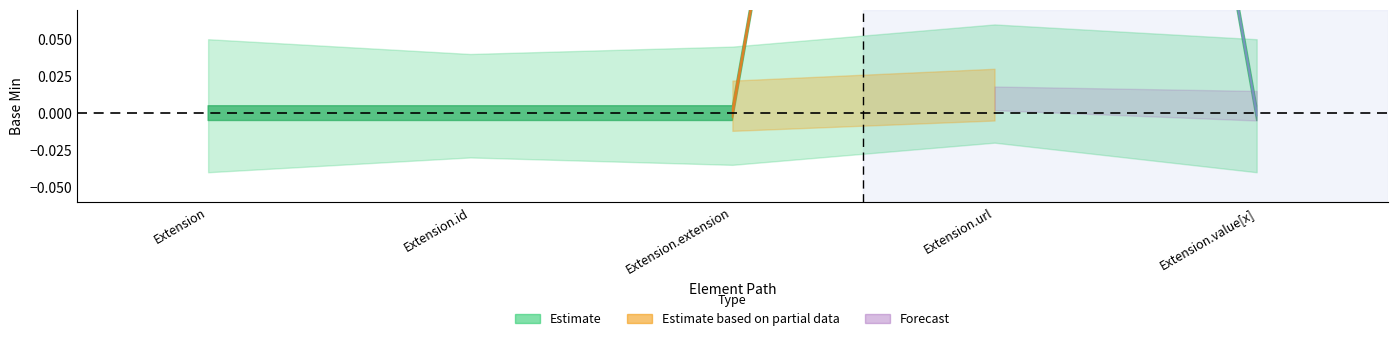

What is the difference between the Min values at Extension.url and Extension.value[x]?

1